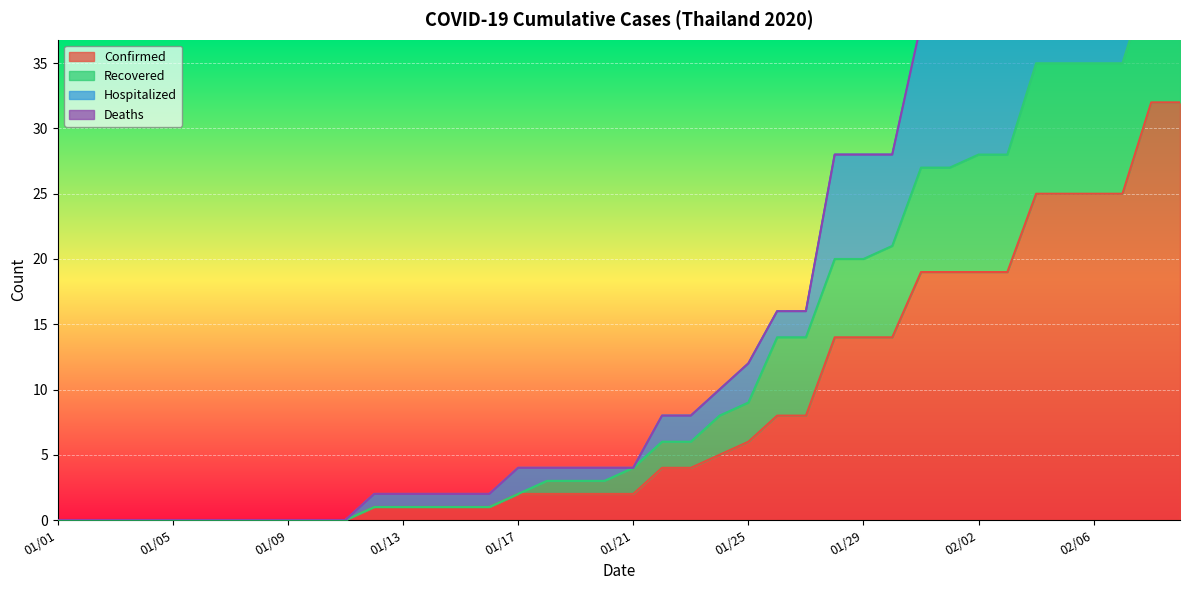

True or false: Recovered has more than 0 points higher than both neighbors.

False